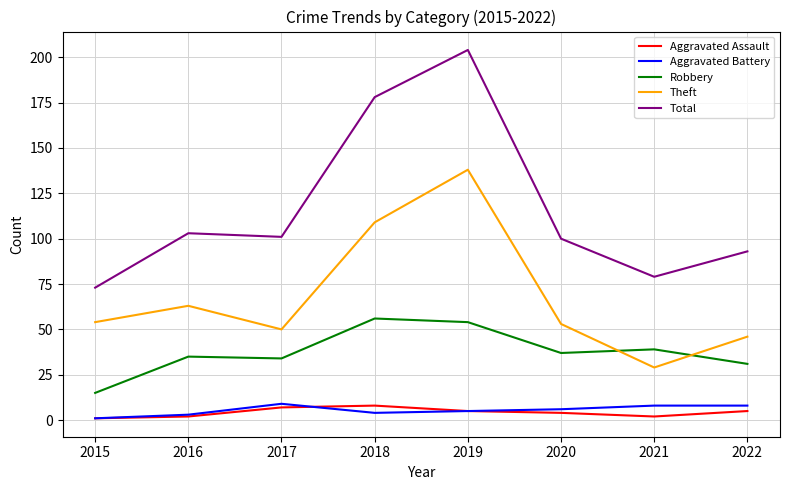

Does the chart display data point markers on the line(s)?

No